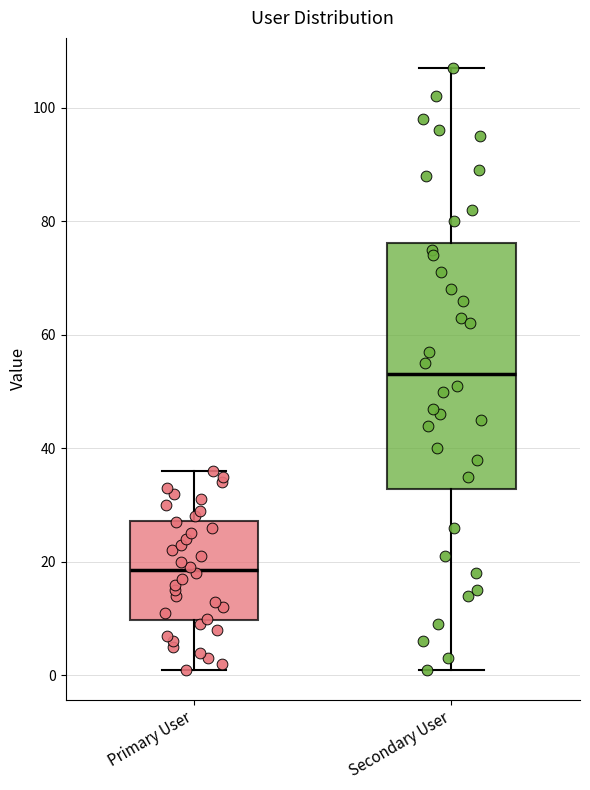

Reading left to right, transcribe this box plot: for each box, give where its median line is, the range the box spans, and where its two whiskers end, as read against the y-axis. The values are not printed on the chart, so give them approximately, as read against the axis.

Primary User: median 18, box 10 to 28, whiskers 2 to 36
Secondary User: median 54, box 32 to 76, whiskers 2 to 108